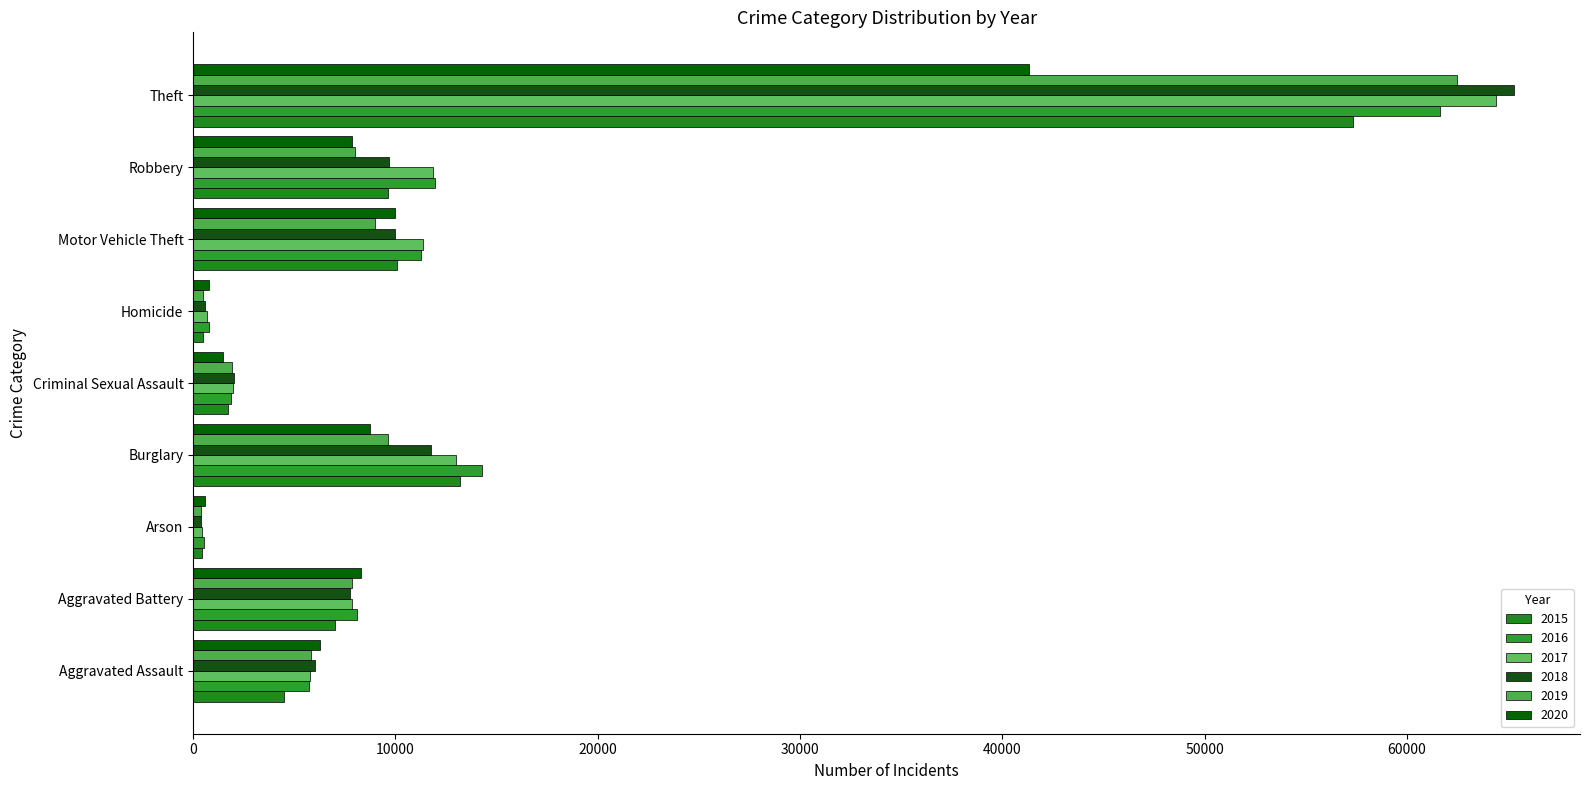

Reading left to right, list all the values displayed in this chart.

2015: Aggravated Assault=4480	Aggravated Battery=7019	Arson=448	Burglary=13184	Criminal Sexual Assault=1701	Homicide=496	Motor Vehicle Theft=10068	Robbery=9638	Theft=57351
2016: Aggravated Assault=5713	Aggravated Battery=8086	Arson=515	Burglary=14289	Criminal Sexual Assault=1849	Homicide=786	Motor Vehicle Theft=11285	Robbery=11960	Theft=61623
2017: Aggravated Assault=5793	Aggravated Battery=7845	Arson=444	Burglary=13001	Criminal Sexual Assault=1976	Homicide=672	Motor Vehicle Theft=11380	Robbery=11880	Theft=64386
2018: Aggravated Assault=6001	Aggravated Battery=7735	Arson=373	Burglary=11747	Criminal Sexual Assault=2032	Homicide=588	Motor Vehicle Theft=9985	Robbery=9681	Theft=65289
2019: Aggravated Assault=5841	Aggravated Battery=7858	Arson=376	Burglary=9638	Criminal Sexual Assault=1910	Homicide=499	Motor Vehicle Theft=8977	Robbery=7995	Theft=62495
2020: Aggravated Assault=6265	Aggravated Battery=8320	Arson=588	Burglary=8758	Criminal Sexual Assault=1485	Homicide=787	Motor Vehicle Theft=9959	Robbery=7855	Theft=41335